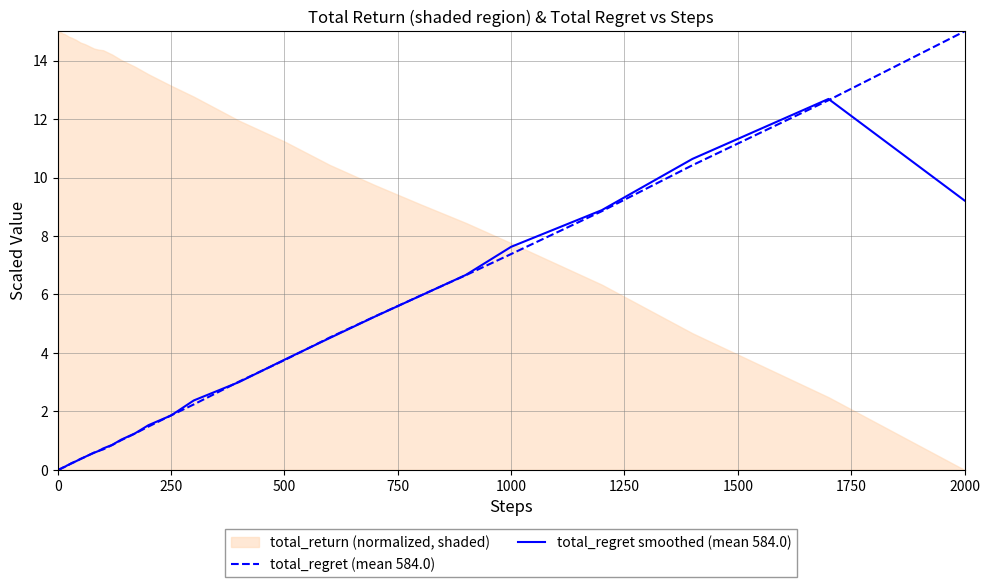

Is it true that total_regret smoothed (mean 584.0) equals 3.8 at 500?

True